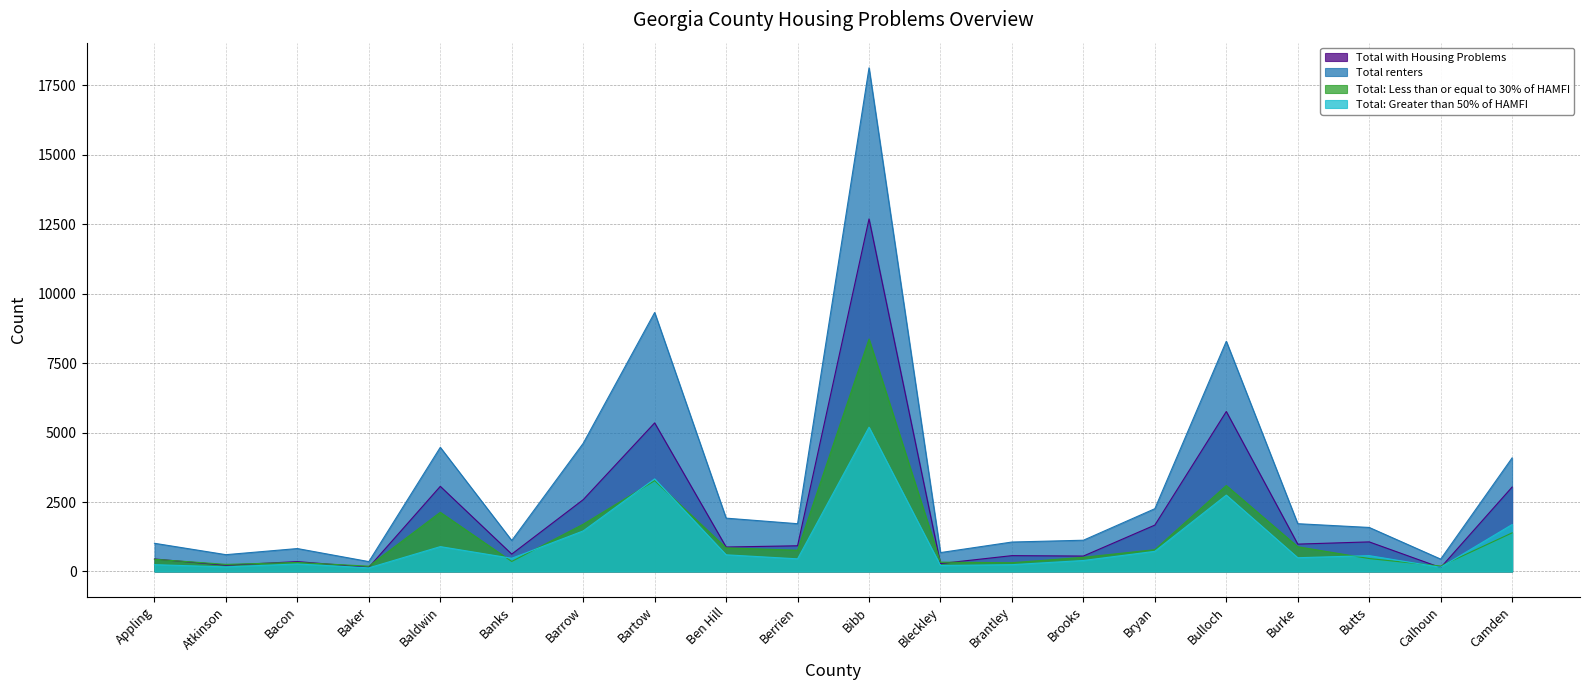

Is the value of Total: Less than or equal to 30% of HAMFI at Bryan greater than the value of Total: Greater than 50% of HAMFI at Bryan?

Yes